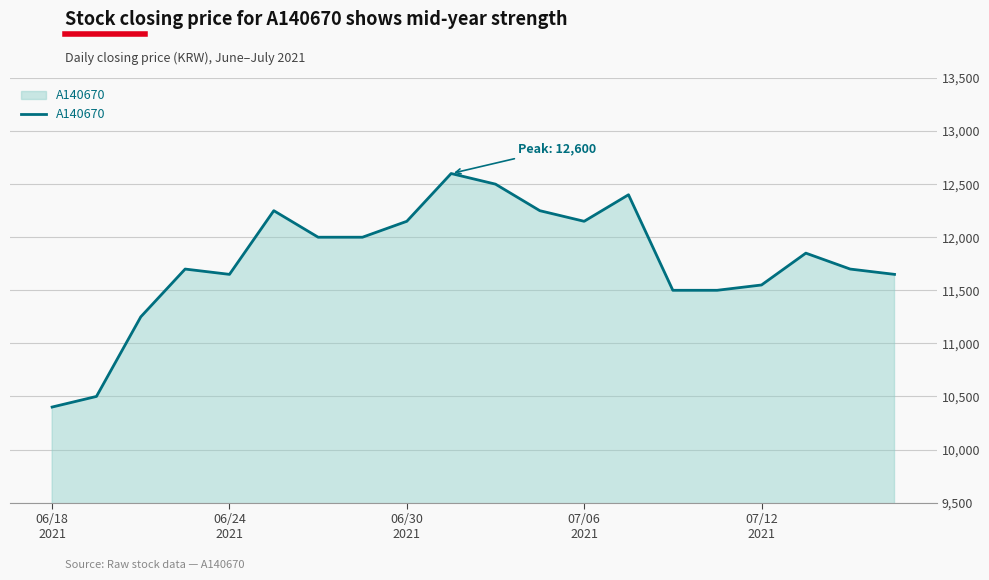

What is the difference between the maximum and minimum values?

2200